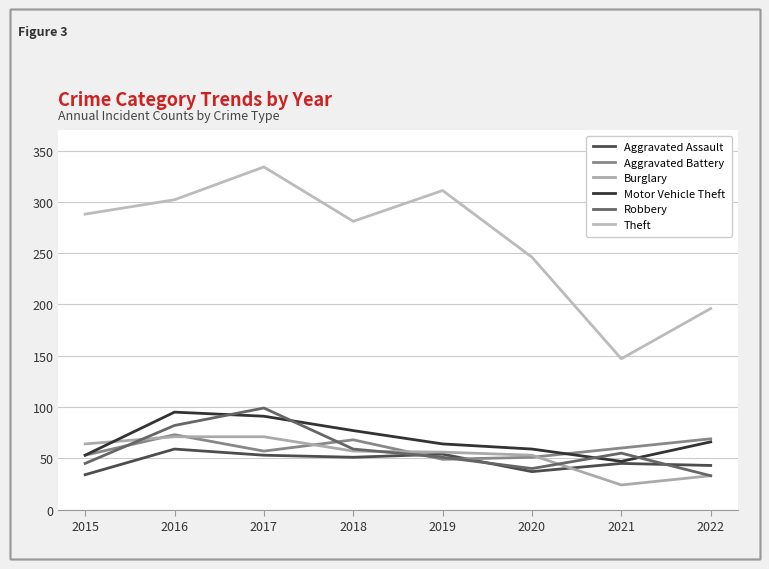

Which series has the largest range (max minus min)?

Theft